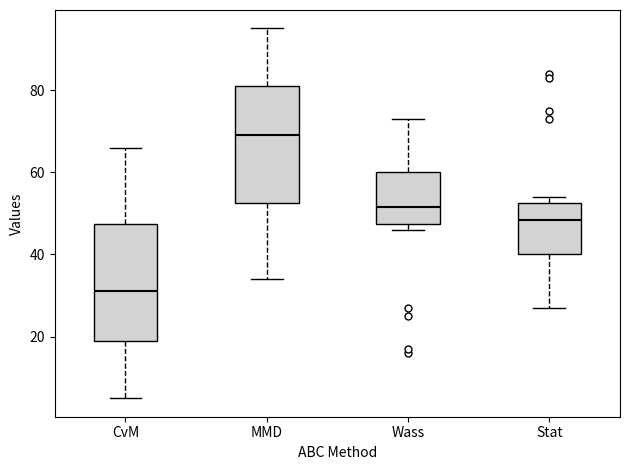

Where does the median line of the box for Wass sit on the y-axis? The values are not printed on the chart, so give them approximately, as read against the axis.

52